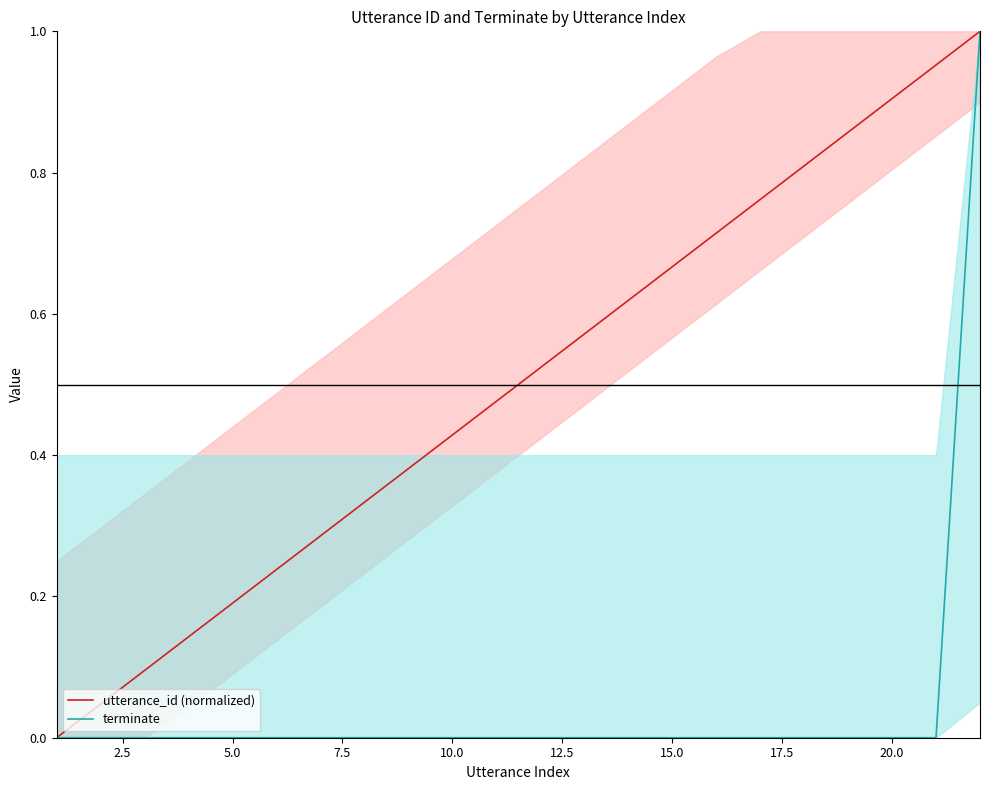

Rank the series by their maximum value, from lowest to highest.

utterance_id (normalized), terminate